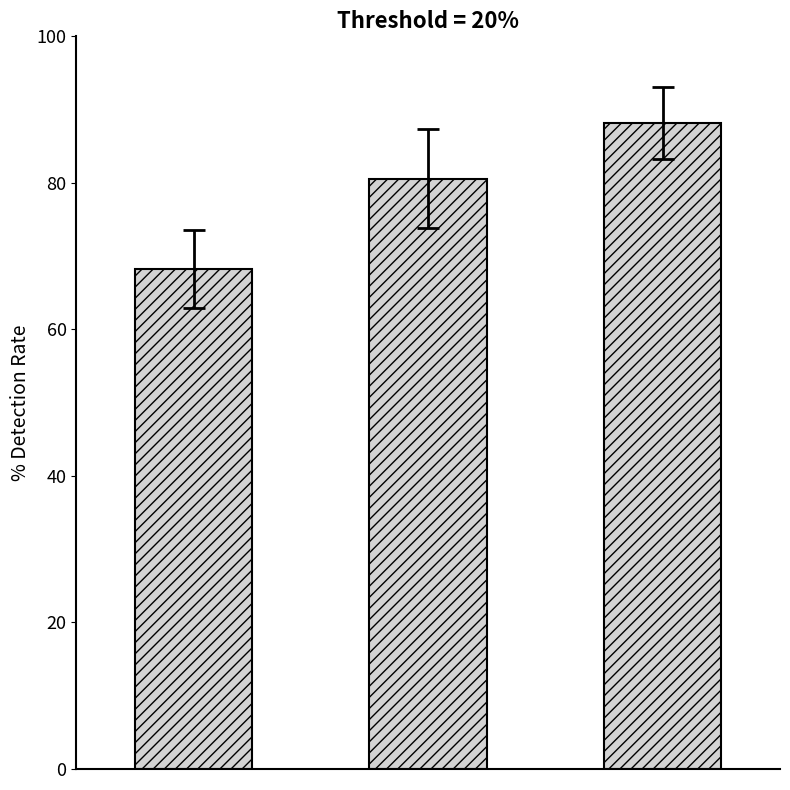

Reading left to right, extract all data points from this chart.

68.3	80.6	88.1